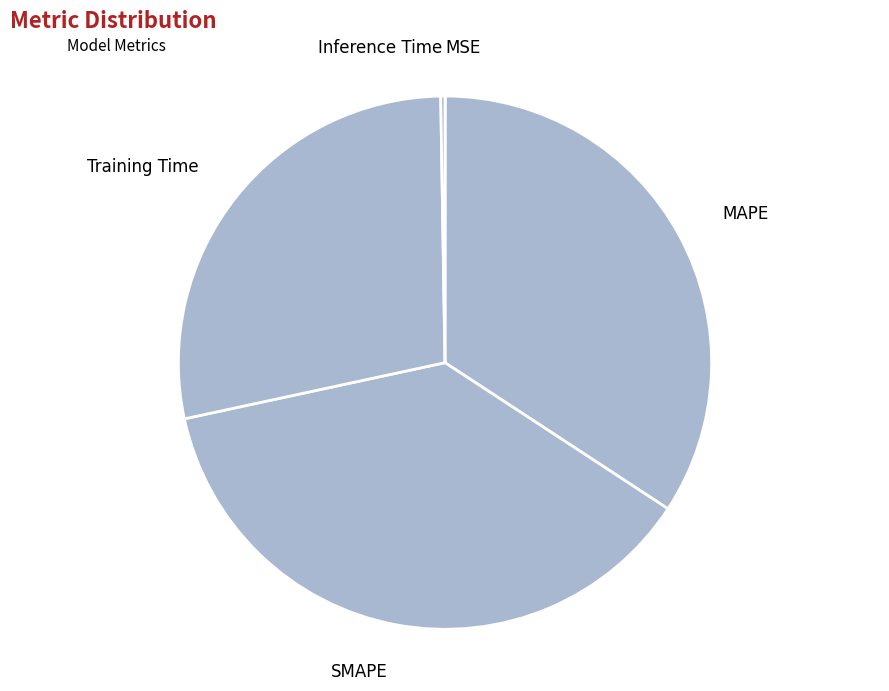

Is there a majority slice in this chart?

No